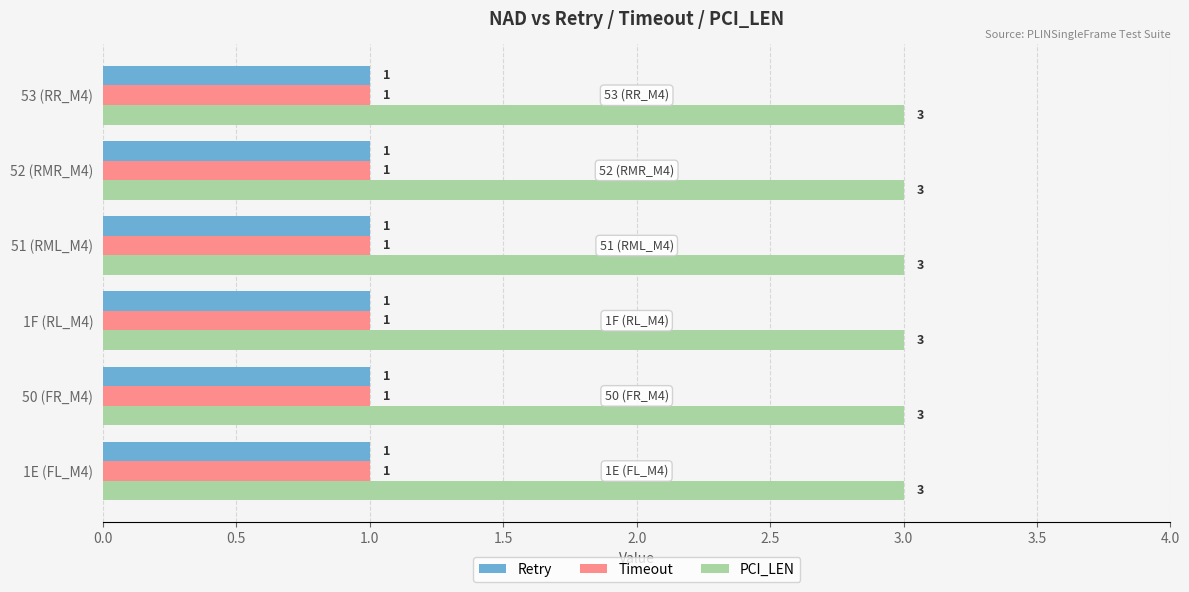

At how many categories does at least one series exceed 2?

6